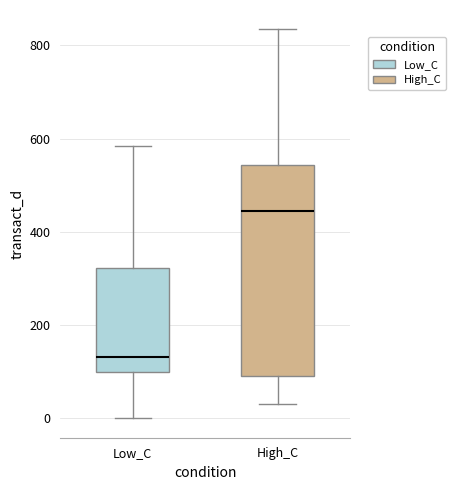

Which box is the tallest, from its lower edge to its upper edge?

High_C